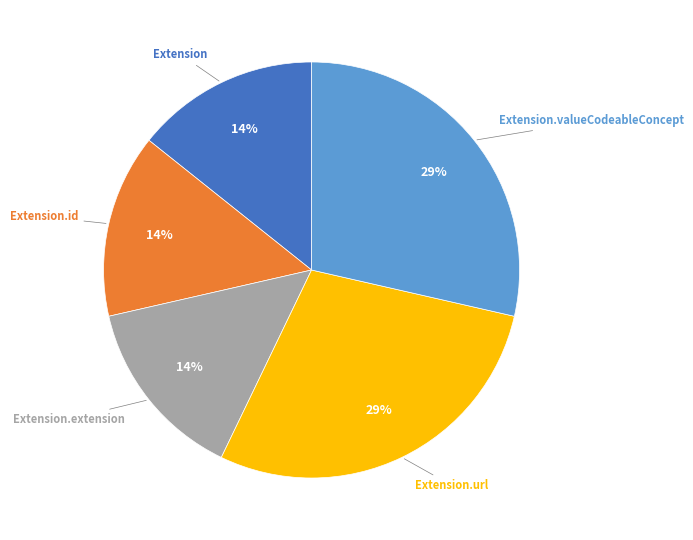

Is there any slice that represents more than half of the pie?

No